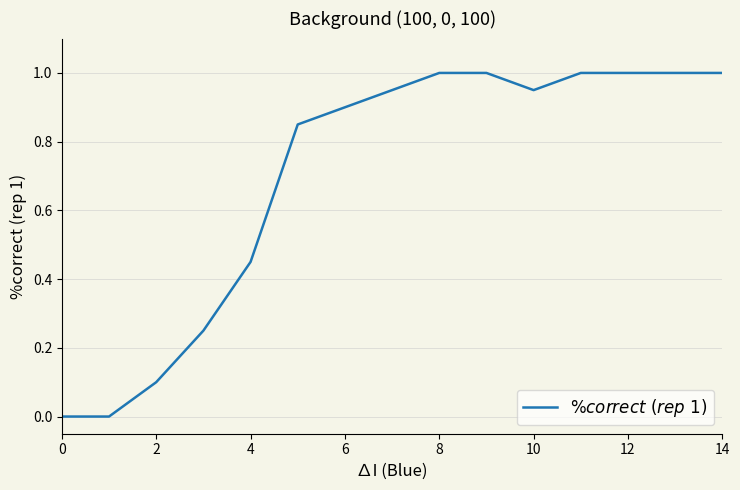

What is the difference between the maximum and minimum values?

1.0